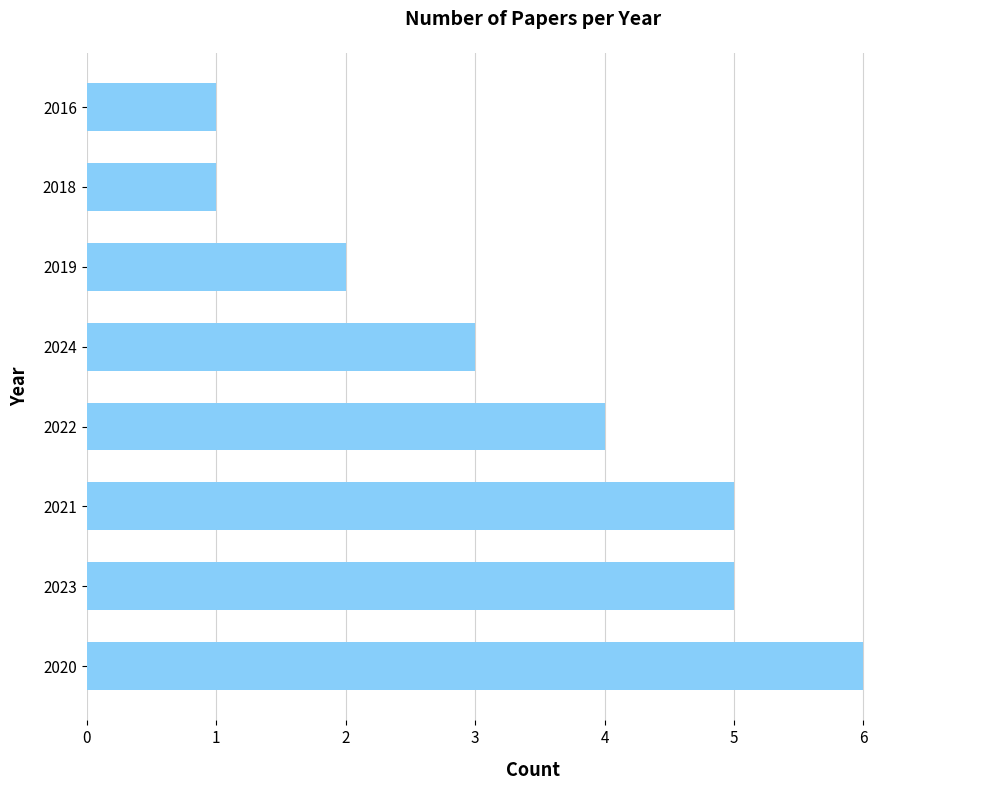

What is the greatest value displayed?

6